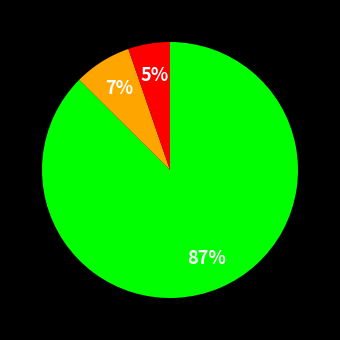

Is there any slice that represents more than half of the pie?

Yes